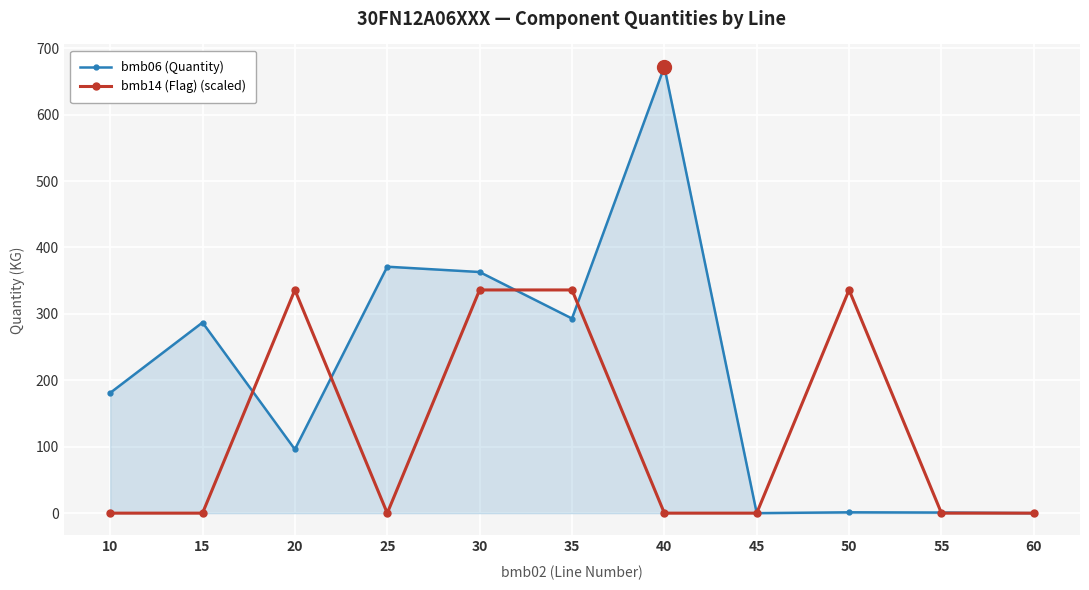

At which category does the chart reach its peak across all series?

40